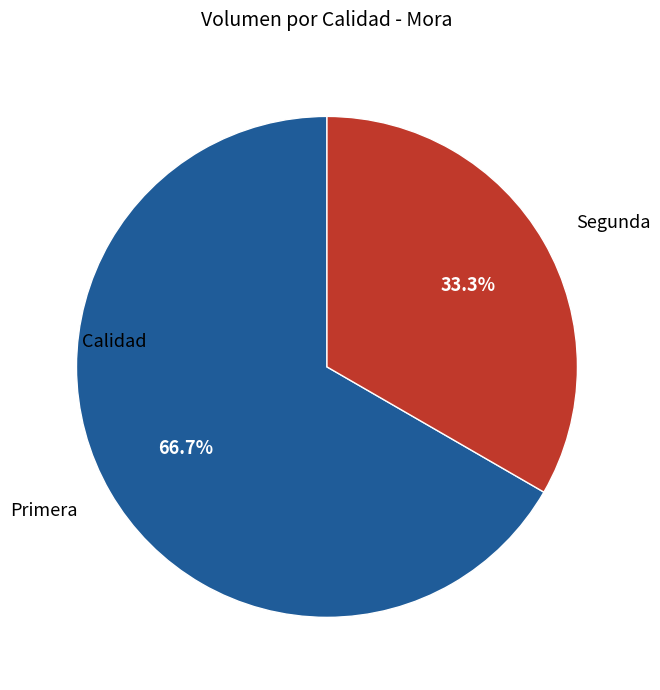

Rank the categories by value from lowest to highest.

Segunda, Primera